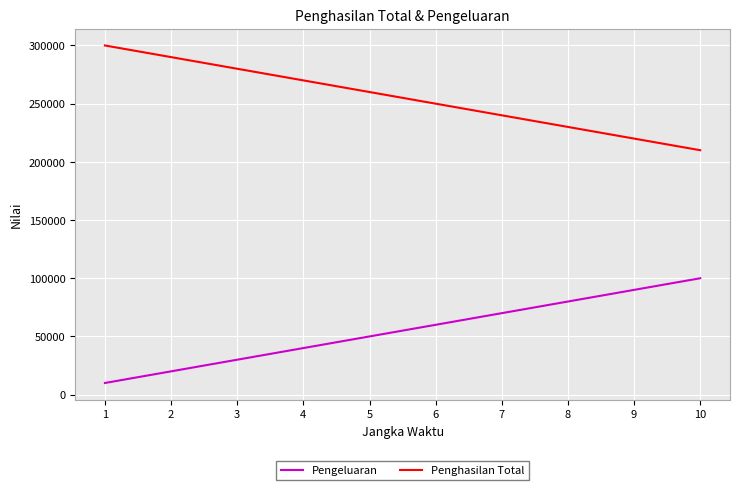

Which series has the largest total across all categories?

Penghasilan Total